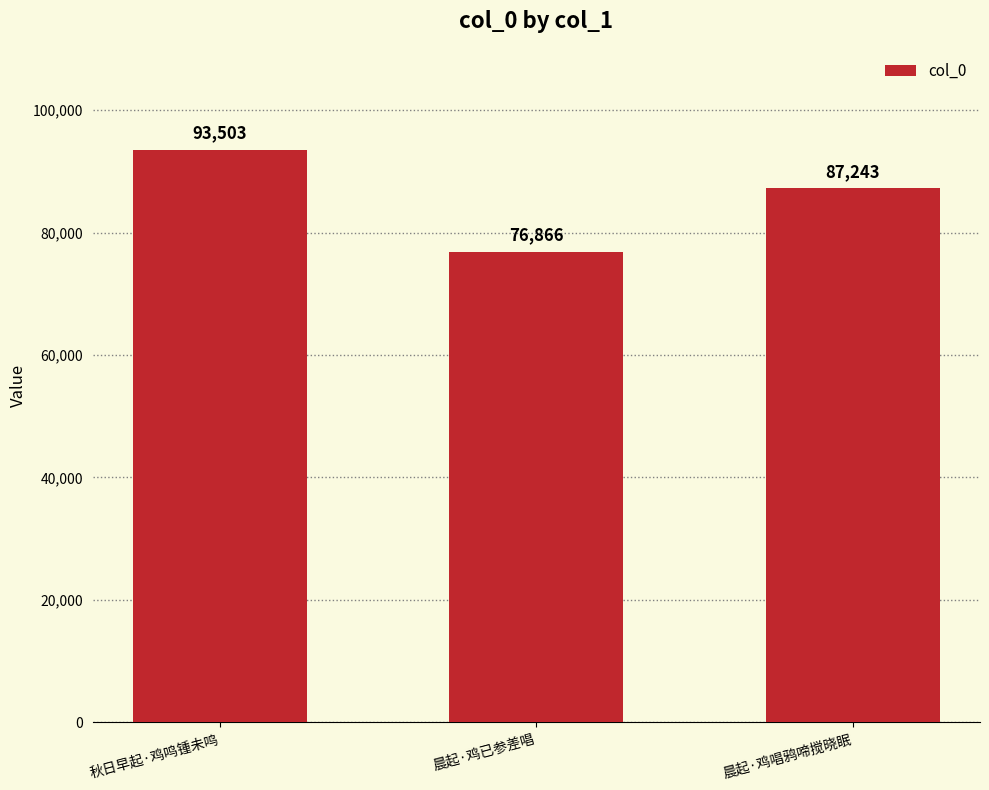

What is the difference between the maximum and second lowest values?

6260